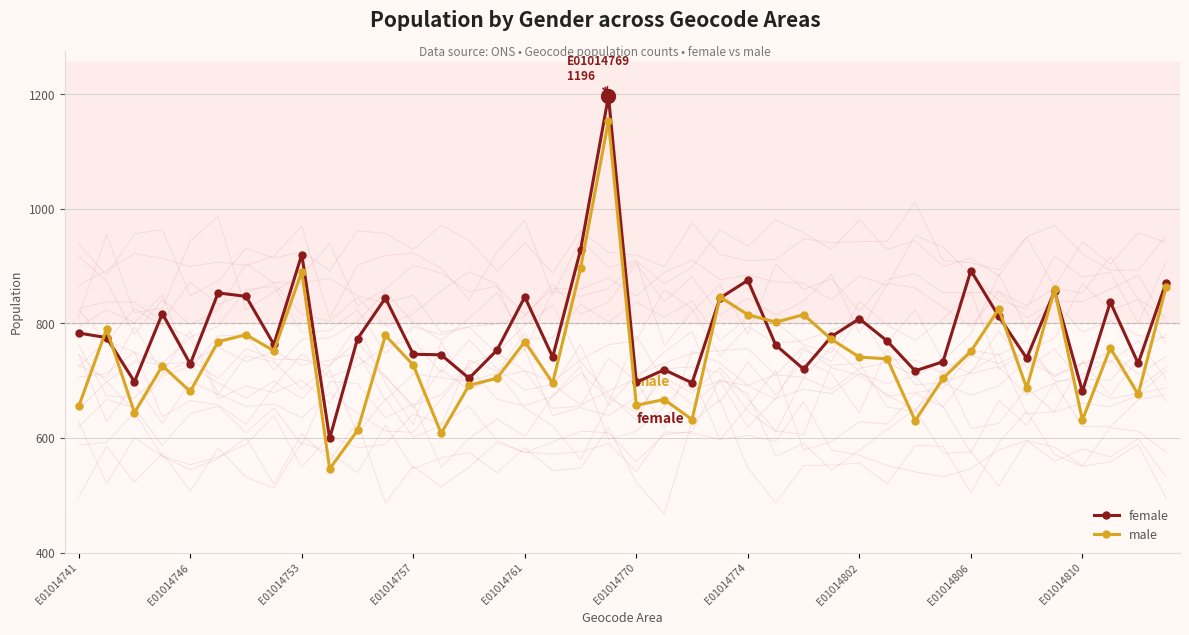

What is the difference between the second highest and second lowest values in the male series?

288